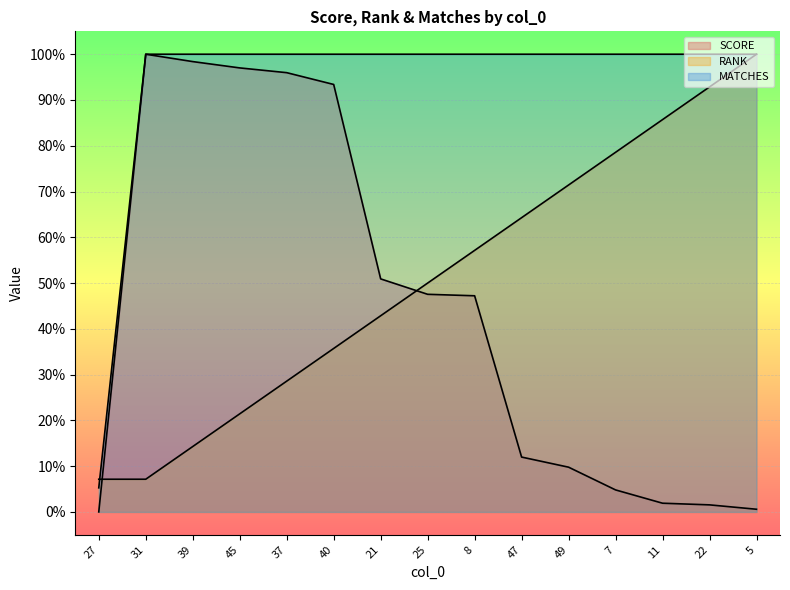

The value of RANK at 8 is 0.6. True or false?

True